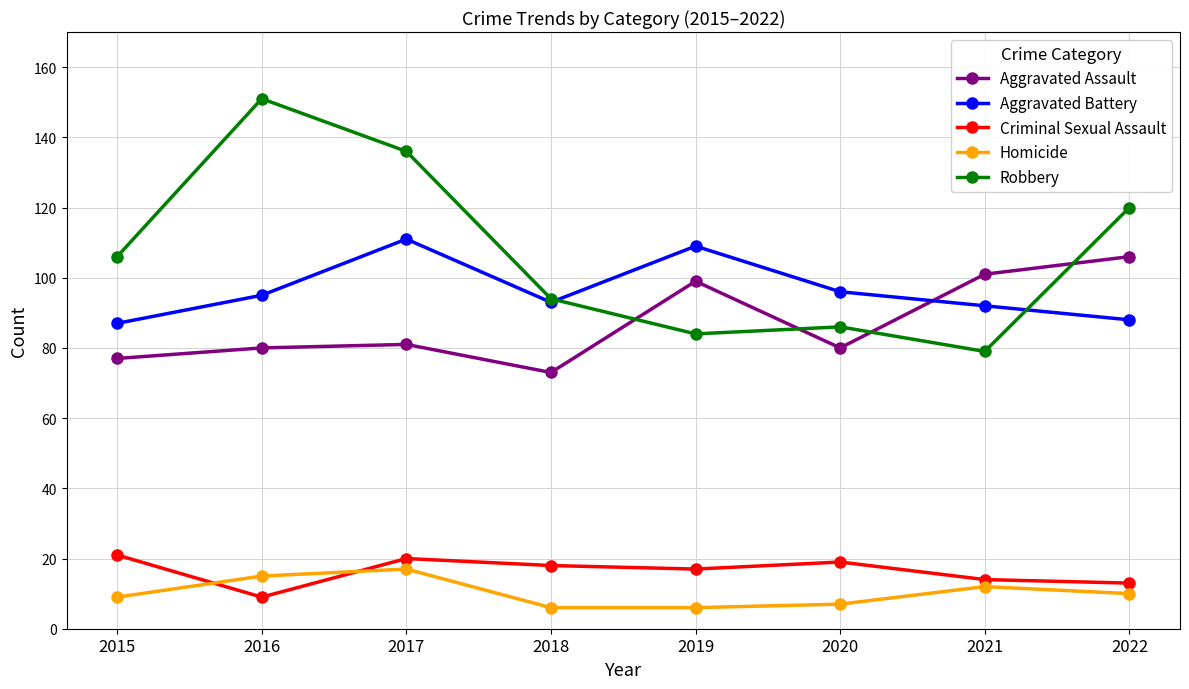

Reading left to right, what are all the values shown in this chart?

Aggravated Assault: 2015=77	2016=80	2017=81	2018=73	2019=99	2020=80	2021=101	2022=106
Aggravated Battery: 2015=87	2016=95	2017=111	2018=93	2019=109	2020=96	2021=92	2022=88
Criminal Sexual Assault: 2015=21	2016=9	2017=20	2018=18	2019=17	2020=19	2021=14	2022=13
Homicide: 2015=9	2016=15	2017=17	2018=6	2019=6	2020=7	2021=12	2022=10
Robbery: 2015=106	2016=151	2017=136	2018=94	2019=84	2020=86	2021=79	2022=120